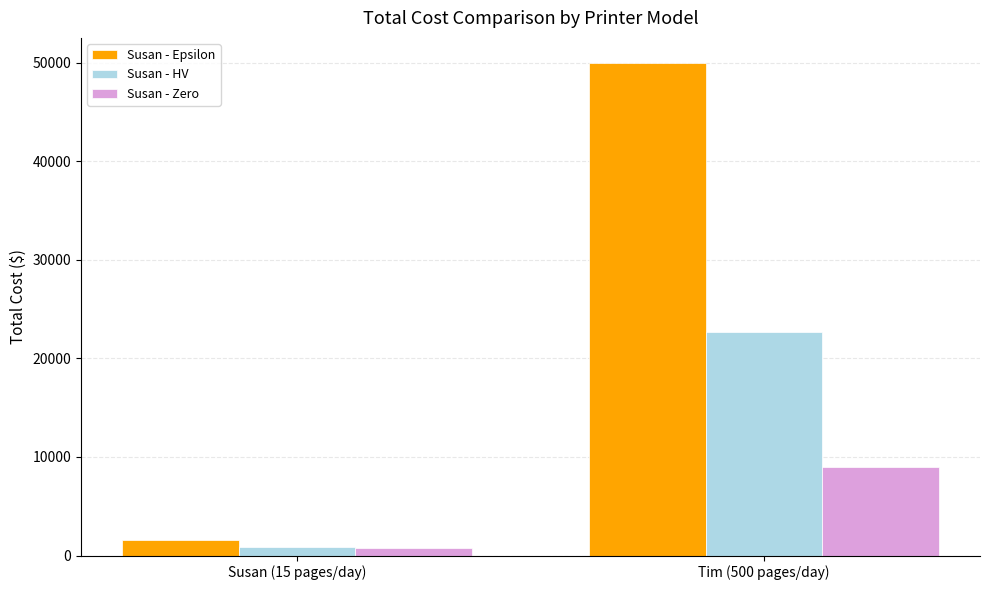

Rank the series at Tim (500 pages/day) from lowest to highest value.

Susan - Zero, Susan - HV, Susan - Epsilon